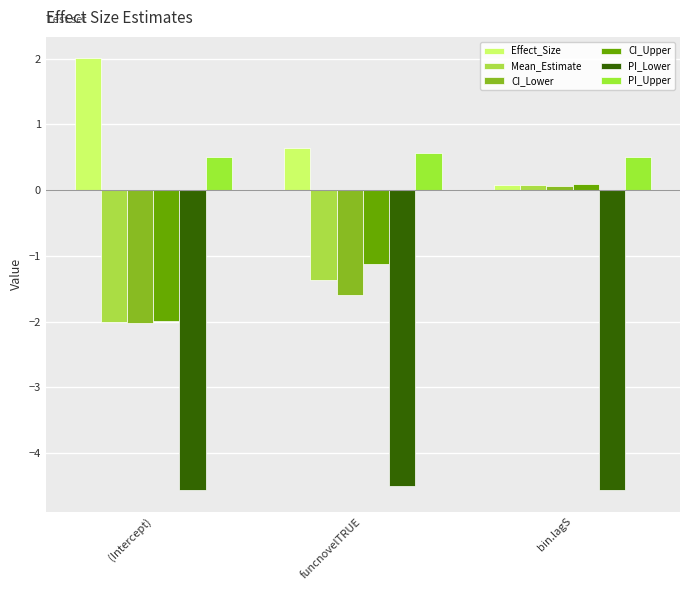

At which category is the sum across all series the highest?

bin.lagS